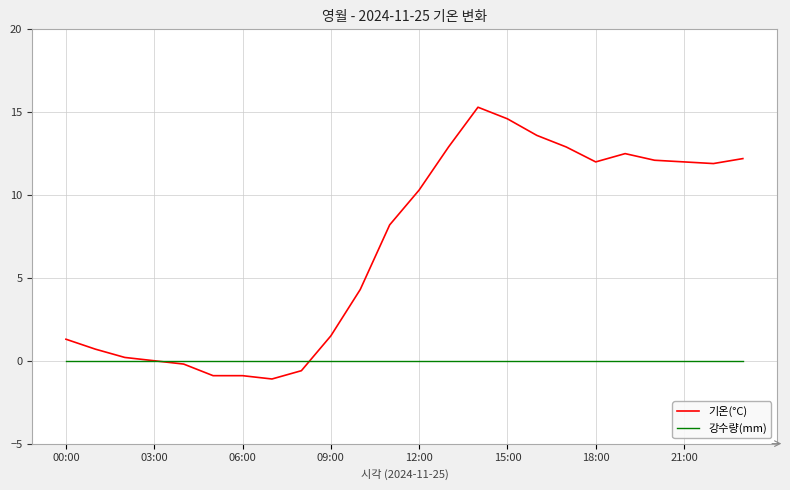

At how many categories does at least one series exceed 9?

12